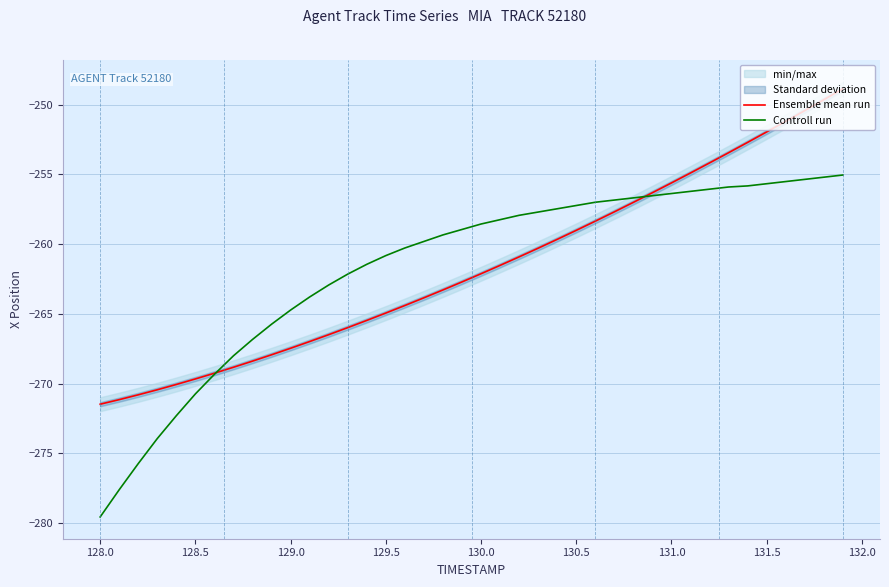

What is the maximum value for Controll run?

-255.0